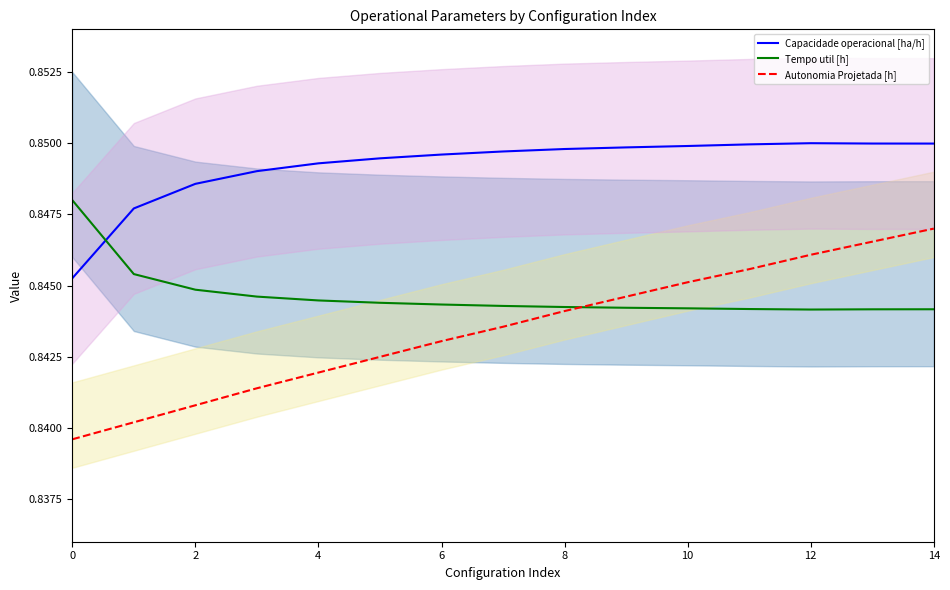

Rank the series by their average value, from lowest to highest.

Autonomia Projetada [h], Tempo util [h], Capacidade operacional [ha/h]